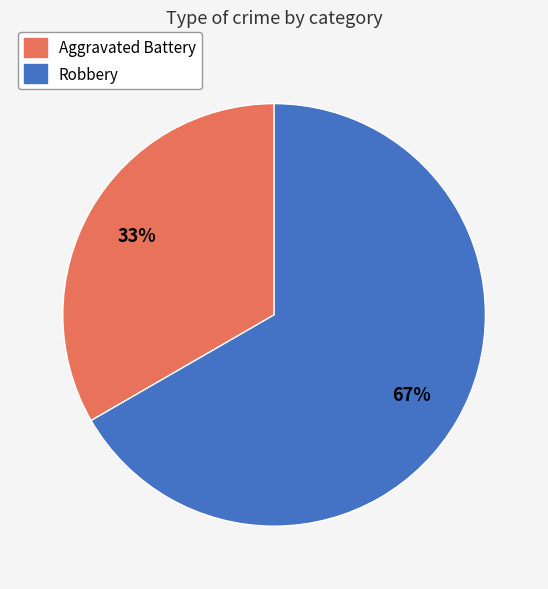

Rank the categories by value from lowest to highest.

Aggravated Battery, Robbery